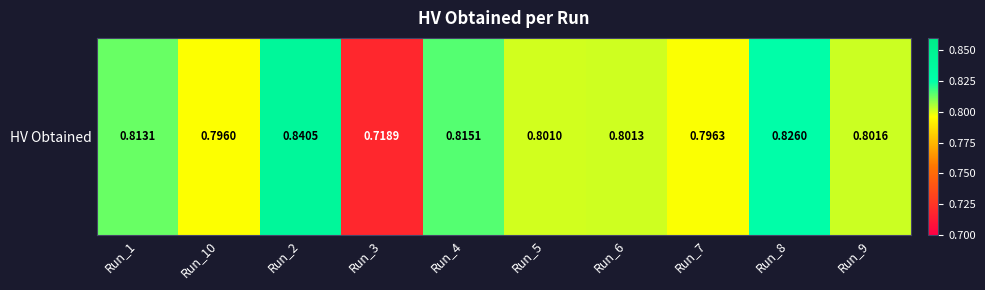

Which has a higher value, Run_10 or Run_6?

Run_6